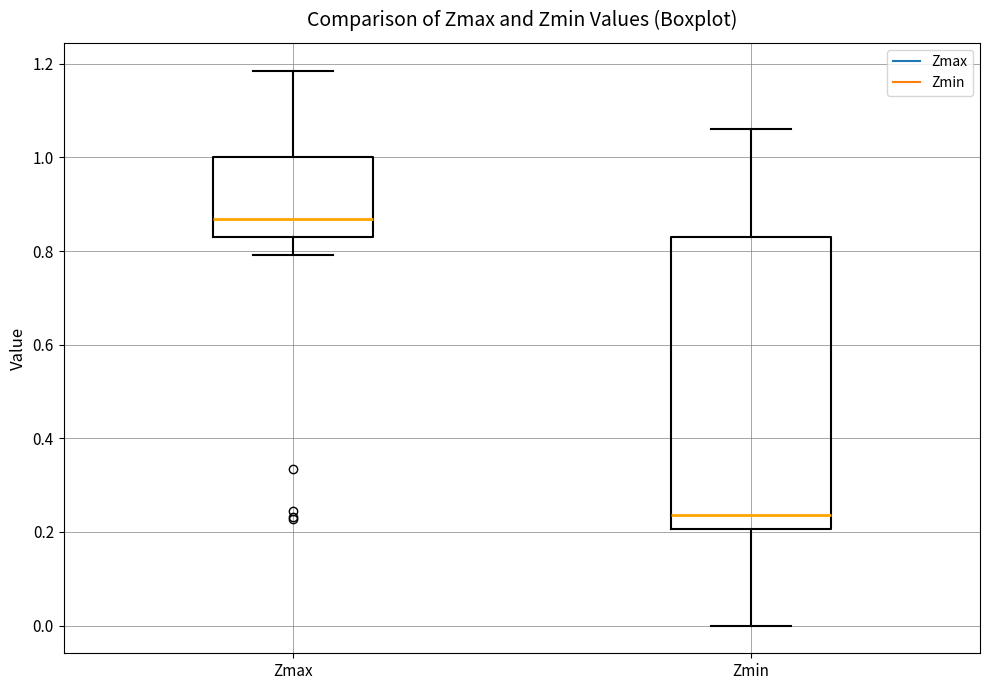

Which box has the lowest median line?

Zmin